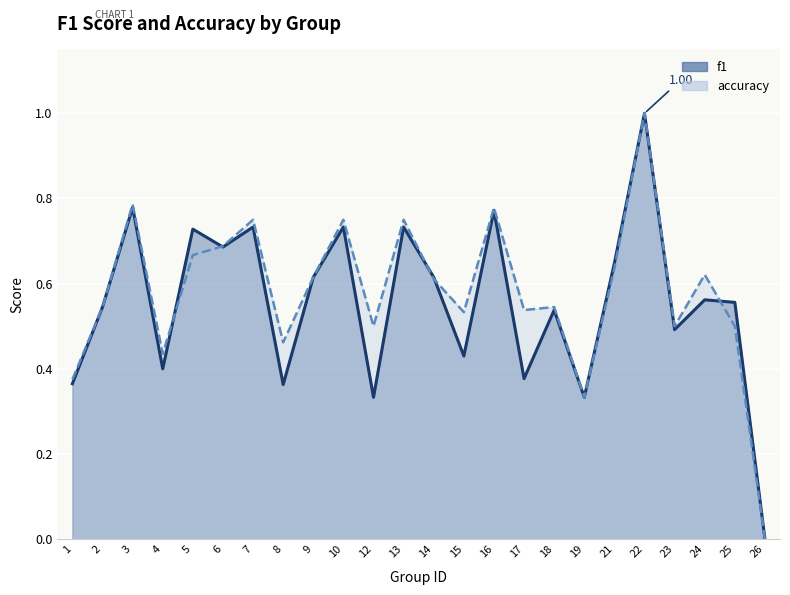

Where is the first local maximum for accuracy?

3